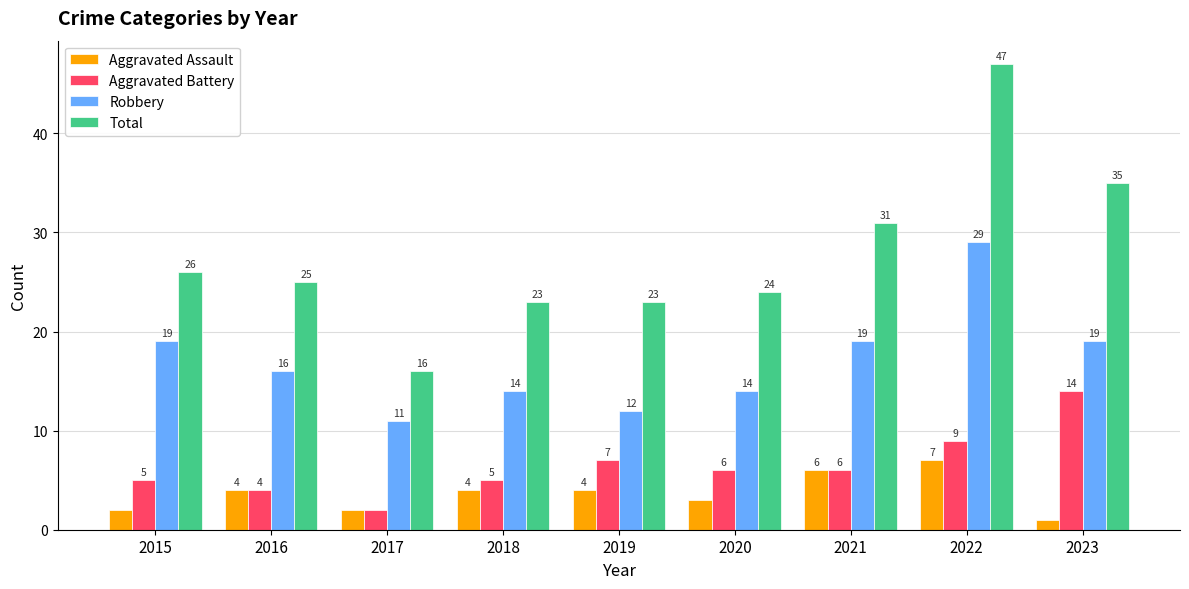

What is the sum of the Aggravated Assault values at 2018 and 2019?

8